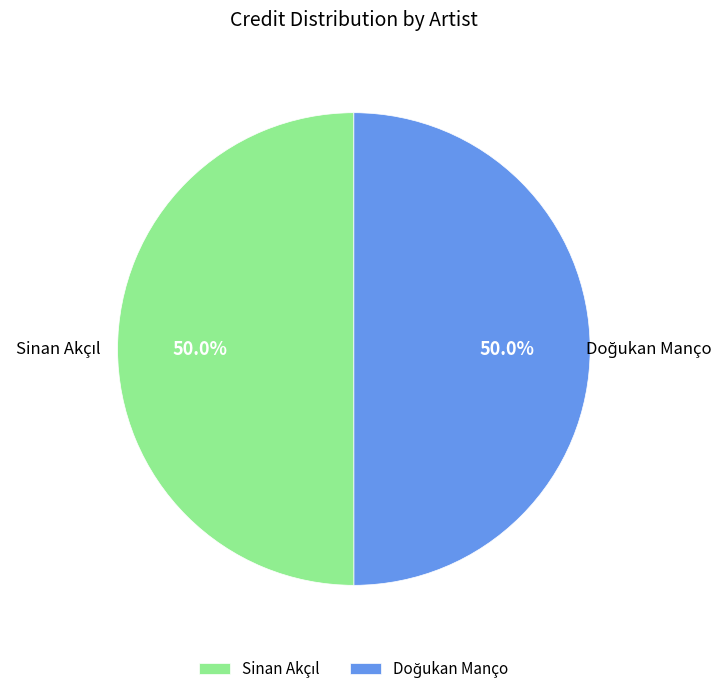

Count the number of slices in the pie.

2